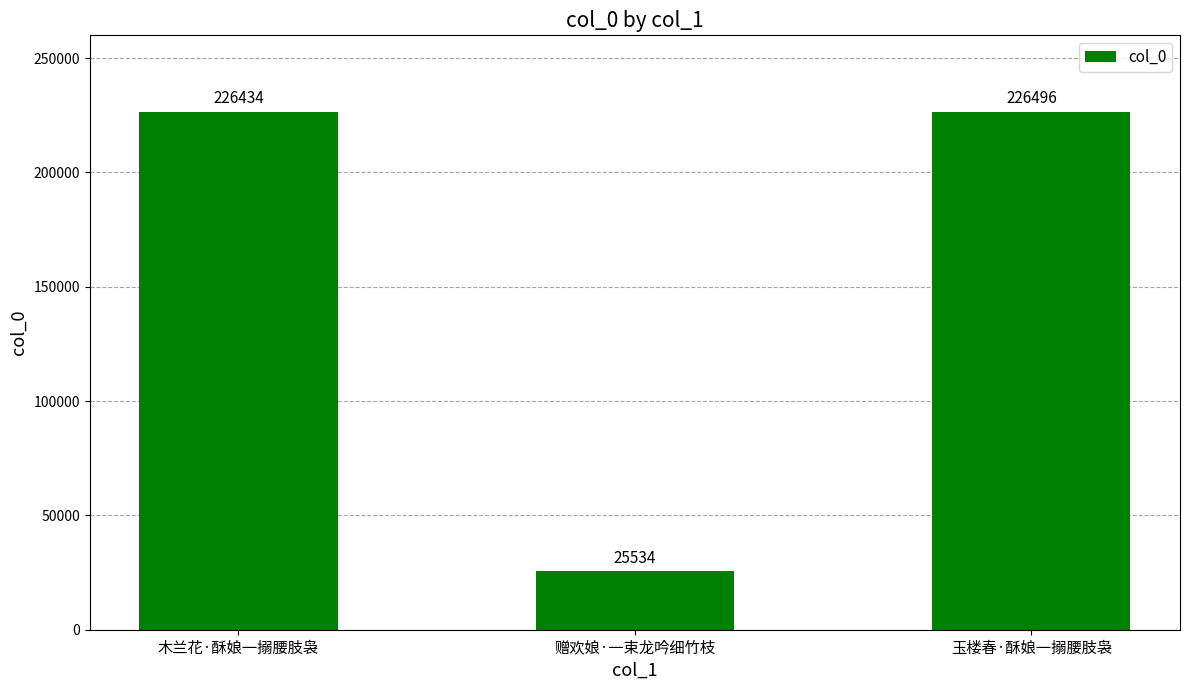

Rank the categories by value from lowest to highest.

赠欢娘·一束龙吟细竹枝, 木兰花·酥娘一搦腰肢袅, 玉楼春·酥娘一搦腰肢袅